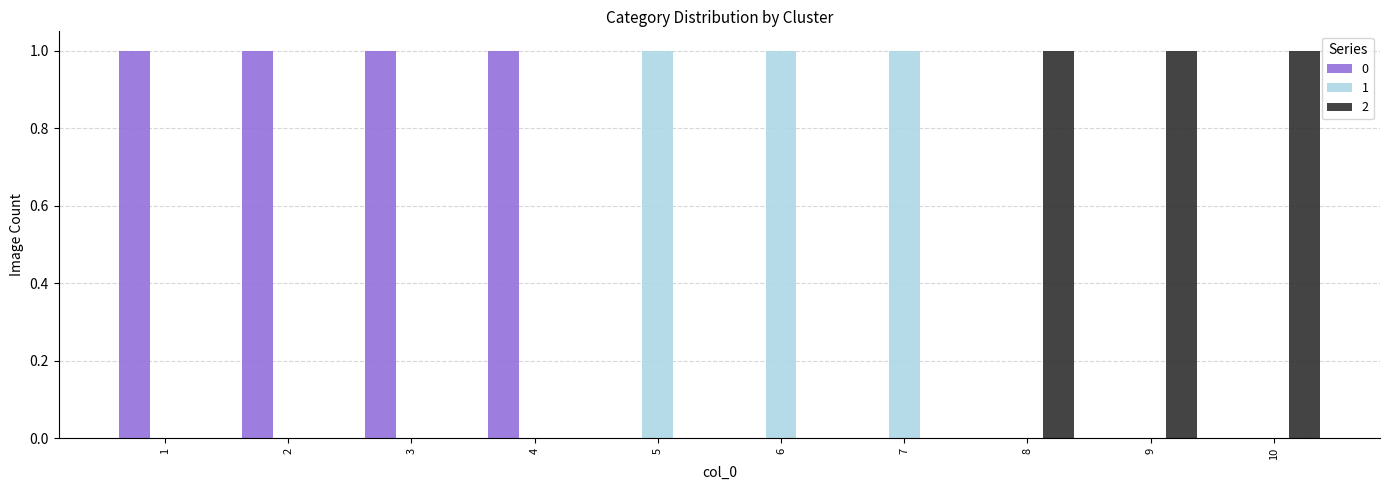

Are the bars grouped side by side (vs. stacked)?

Yes